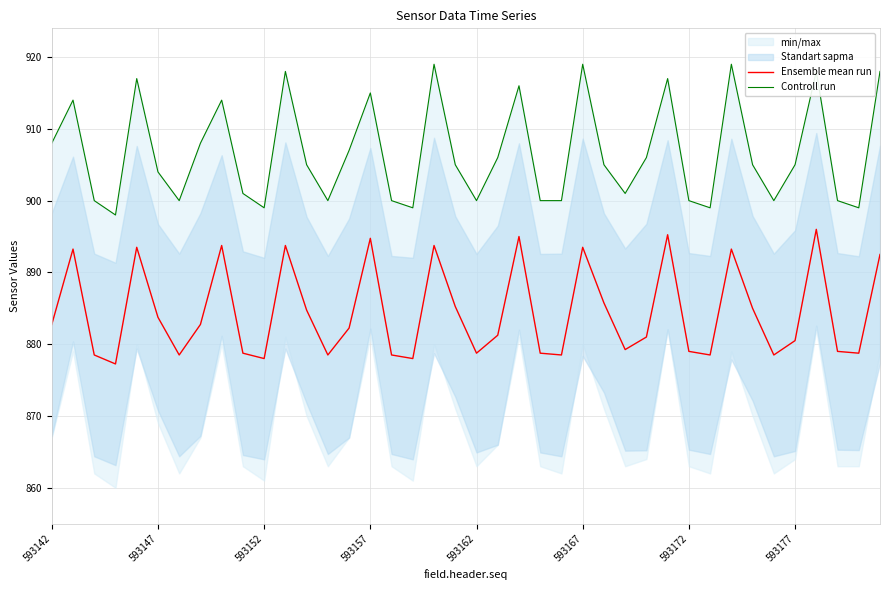

What position from the right is 17?

23